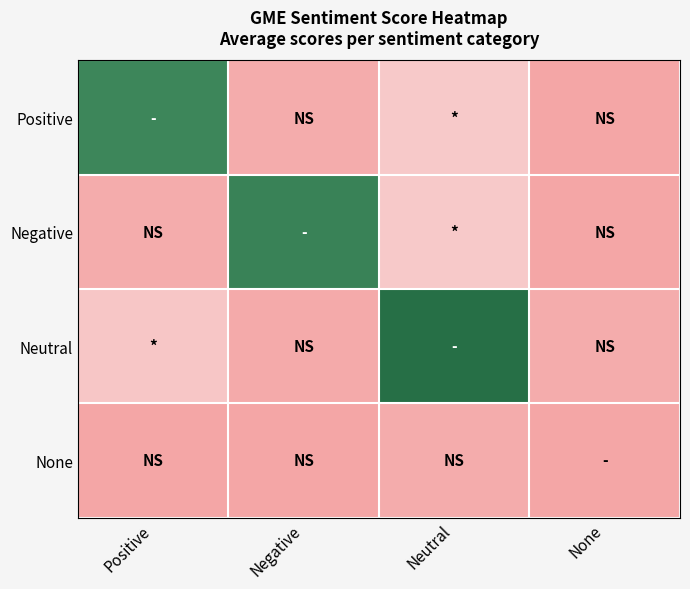

Rank the series at None from lowest to highest value.

Positive, Negative, None, Neutral